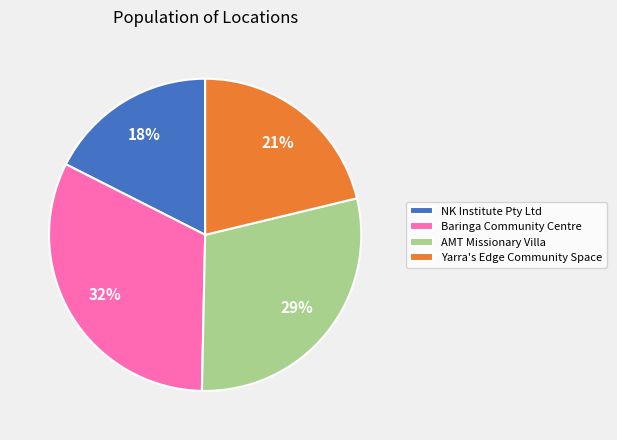

How many segments does this pie chart have?

4